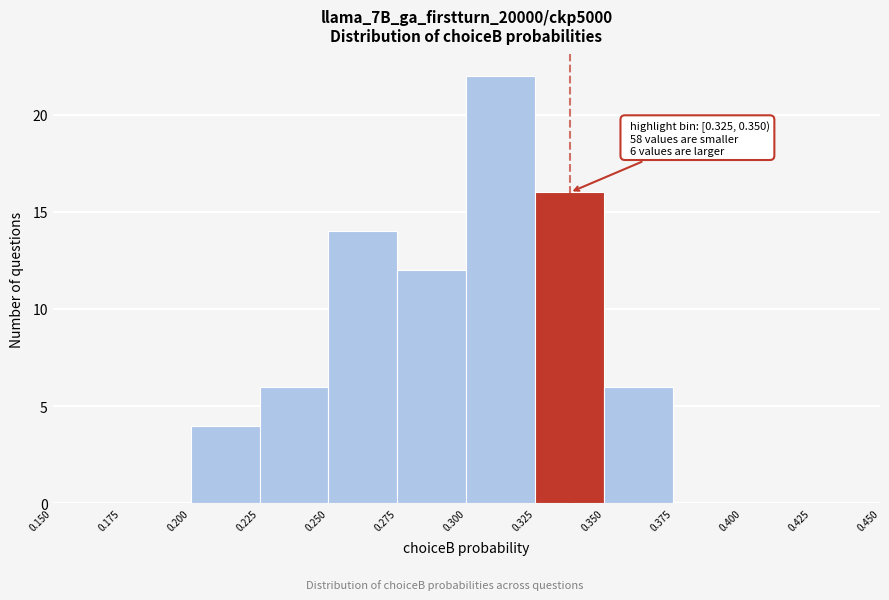

Over which range of the x-axis is the bar tallest?

0.300 to 0.325